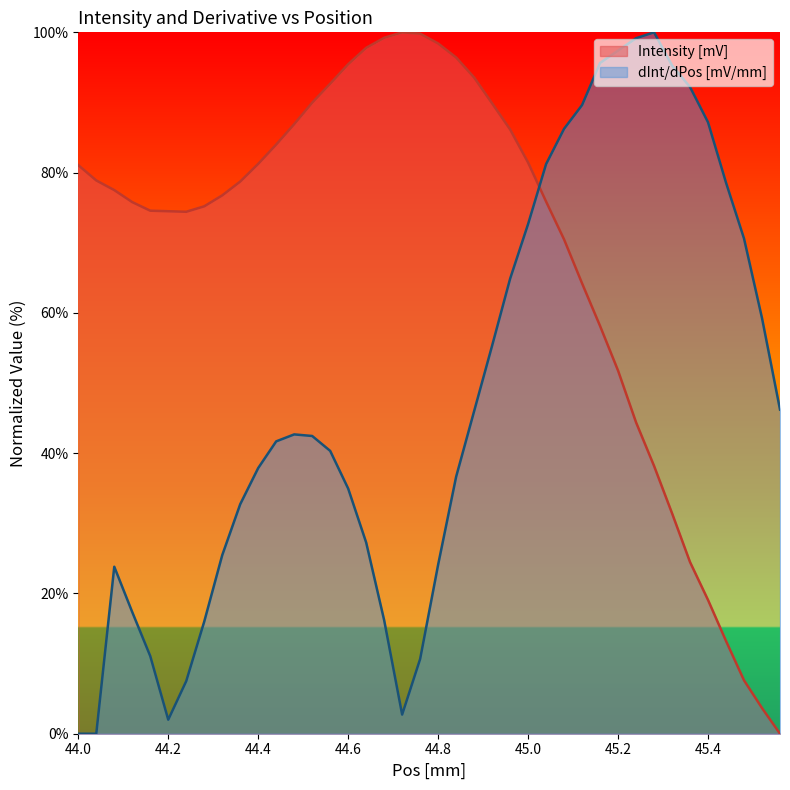

Does the chart display data point markers on the line(s)?

No